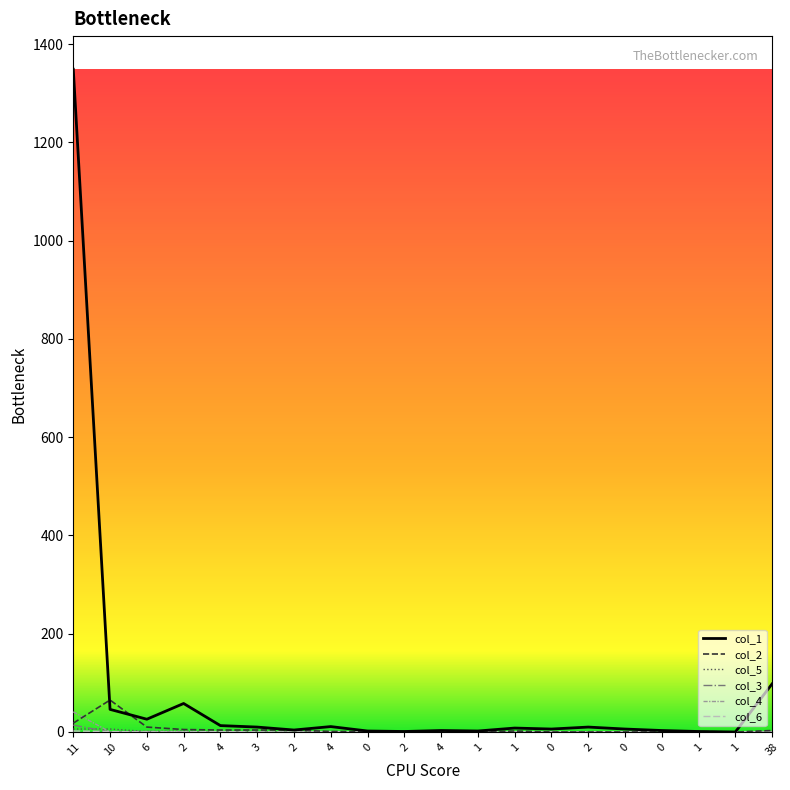

Reading right to left, list all the values displayed in this chart.

col_1: 38=98	1=0	1=1	0=3	0=6	2=10	0=6	1=8	1=2	4=3	2=1	0=2	4=11	2=4	3=10	4=13	2=58	6=26	10=46	11=1349
col_2: 38=3	1=0	1=1	0=0	0=0	2=0	0=0	1=2	1=0	4=0	2=1	0=1	4=1	2=4	3=4	4=4	2=5	6=10	10=65	11=18
col_5: 38=0	1=0	1=0	0=0	0=0	2=1	0=0	1=0	1=0	4=0	2=0	0=0	4=0	2=0	3=0	4=0	2=2	6=1	10=6	11=6
col_3: 38=0	1=0	1=0	0=0	0=0	2=0	0=0	1=0	1=0	4=0	2=0	0=0	4=0	2=0	3=0	4=0	2=0	6=1	10=0	11=14
col_4: 38=1	1=0	1=0	0=0	0=1	2=0	0=1	1=0	1=0	4=0	2=0	0=0	4=1	2=0	3=0	4=0	2=1	6=1	10=0	11=41
col_6: 38=0	1=0	1=0	0=0	0=0	2=0	0=0	1=0	1=0	4=0	2=0	0=0	4=0	2=0	3=0	4=1	2=0	6=0	10=1	11=2